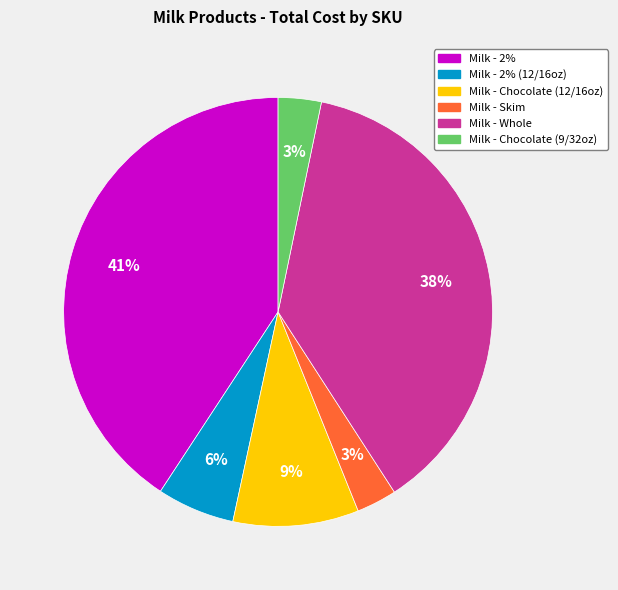

To the nearest percent, what is the difference between the largest and smallest slice percentages?

38%